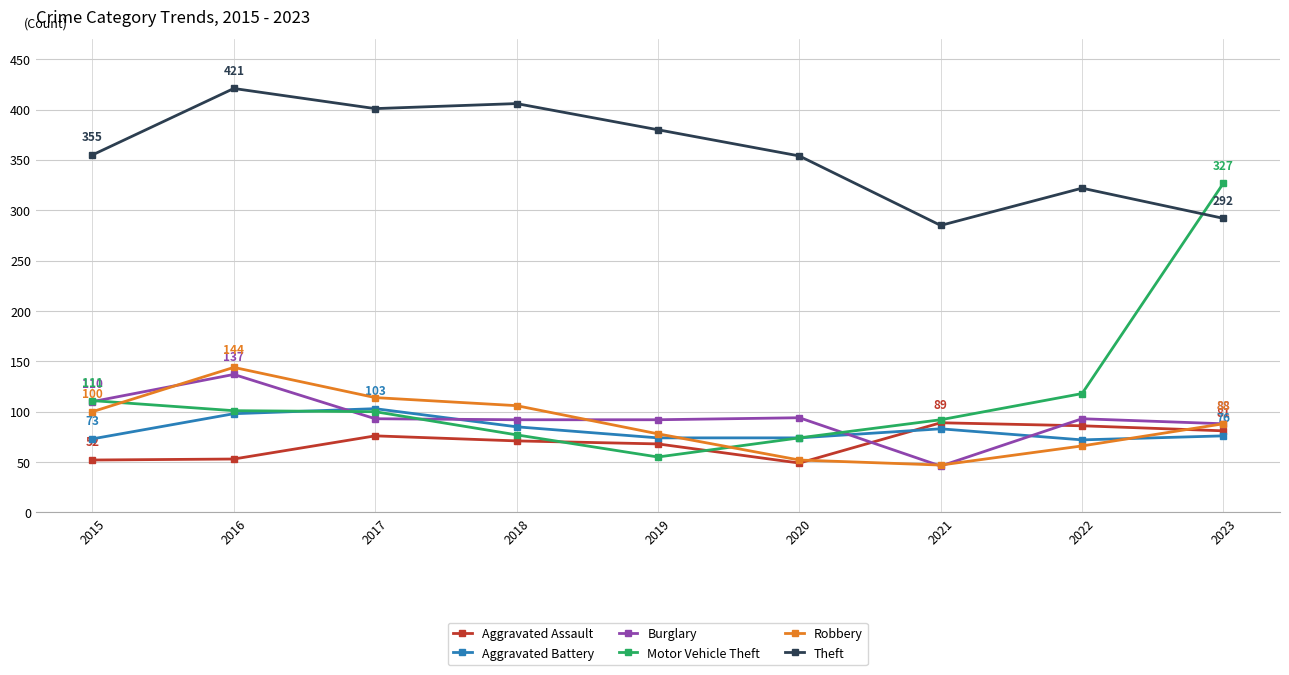

Which series has the largest range (max minus min)?

Motor Vehicle Theft